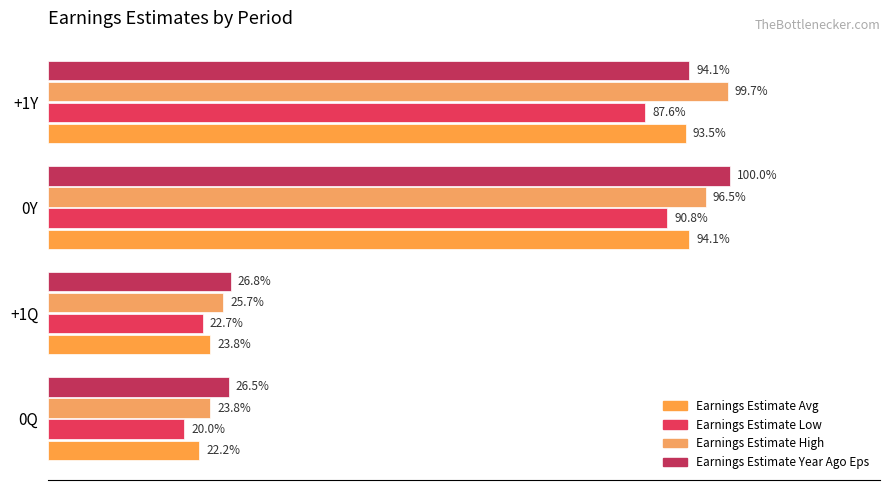

At which category is the sum across all series the highest?

0Y